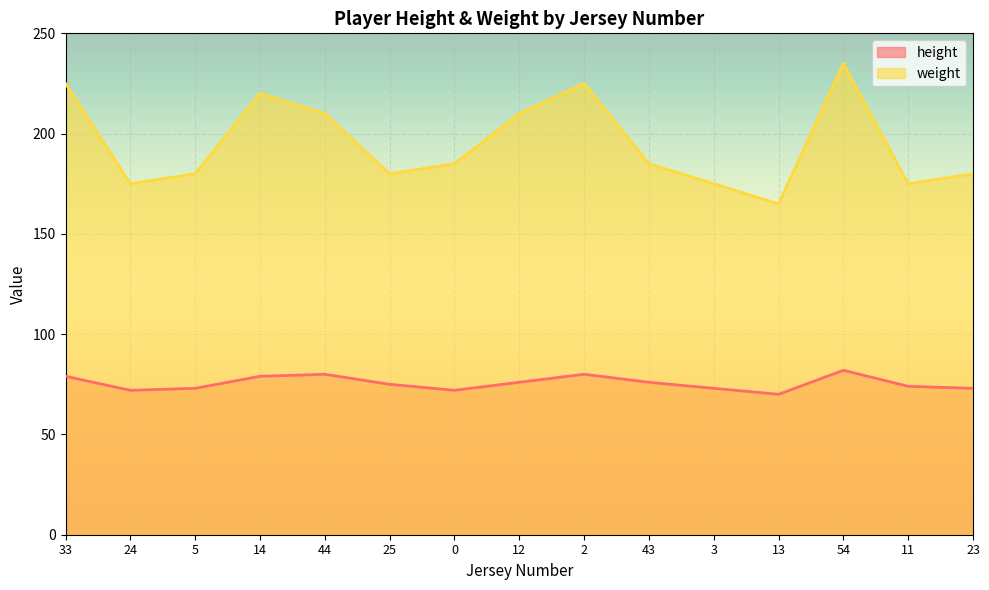

What is the maximum value shown in the chart?

235